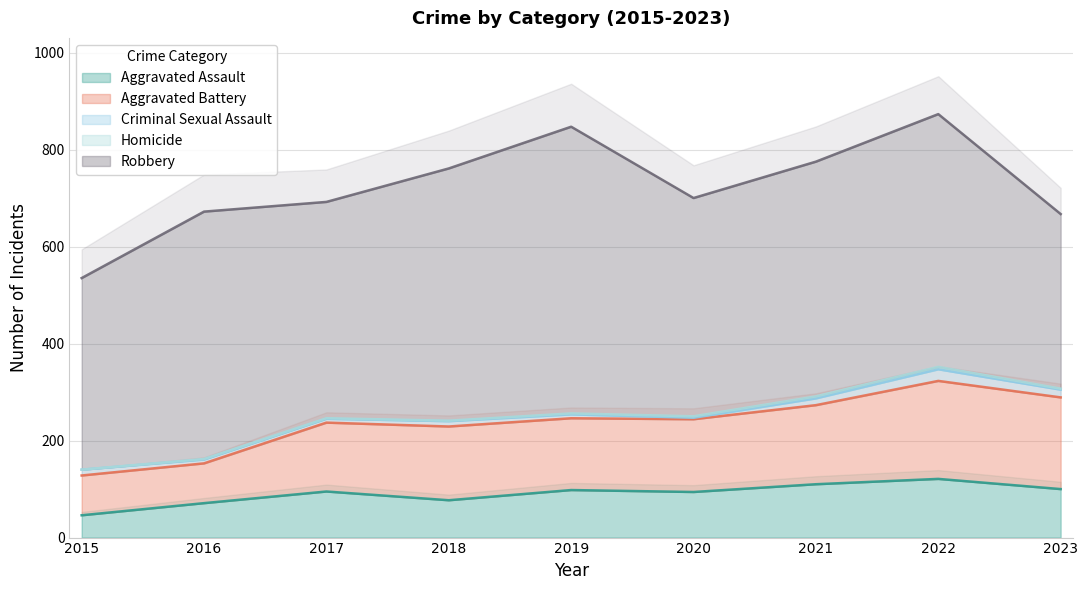

At how many categories does at least one series exceed 559?

1